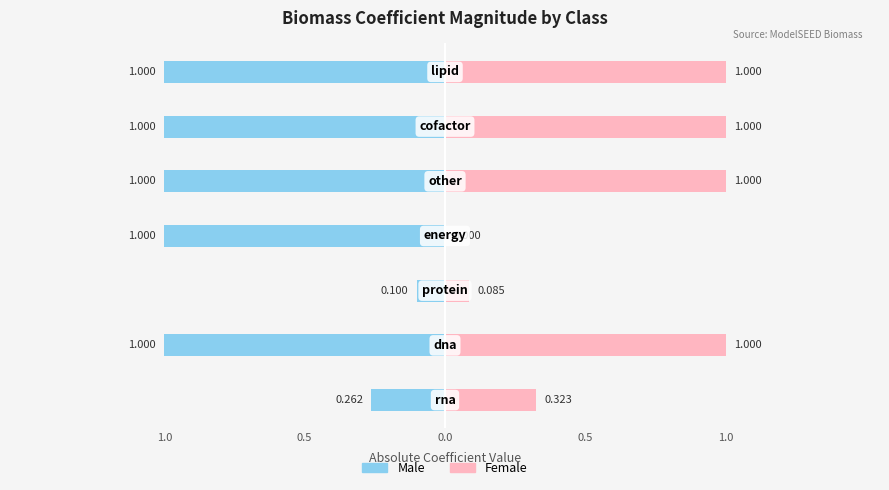

What is the difference between the highest and lowest values at 5?

2.0